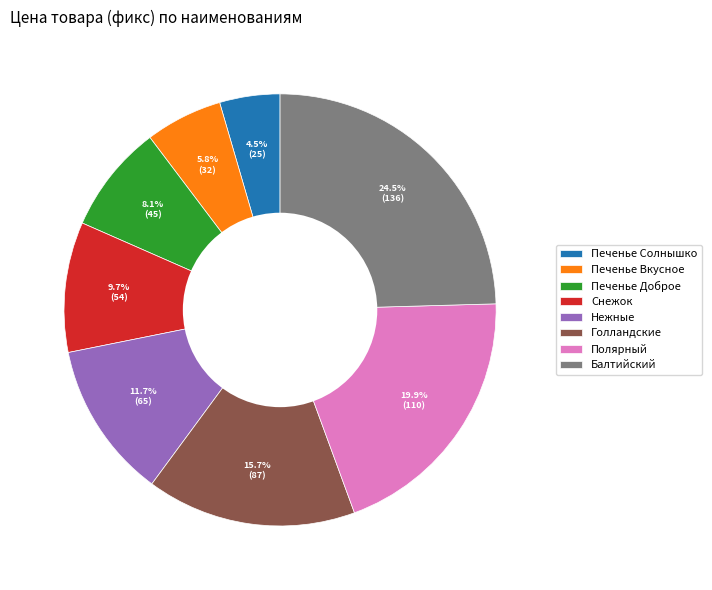

The Печенье Солнышко slice represents 13% of the pie. True or false?

False